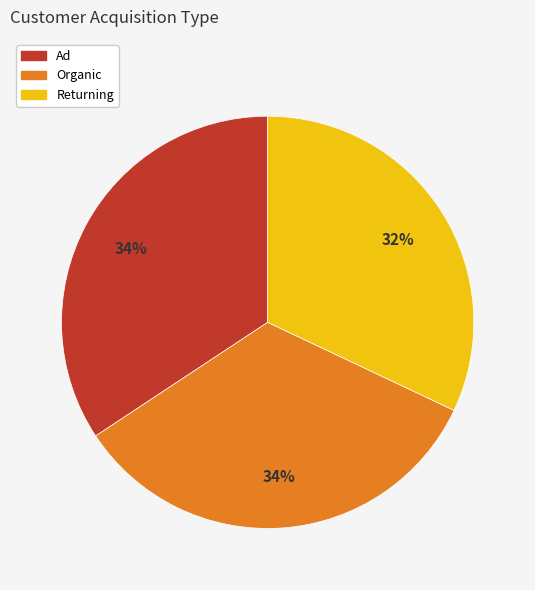

Approximately how many times larger is the value at Ad compared to Organic?

1.0